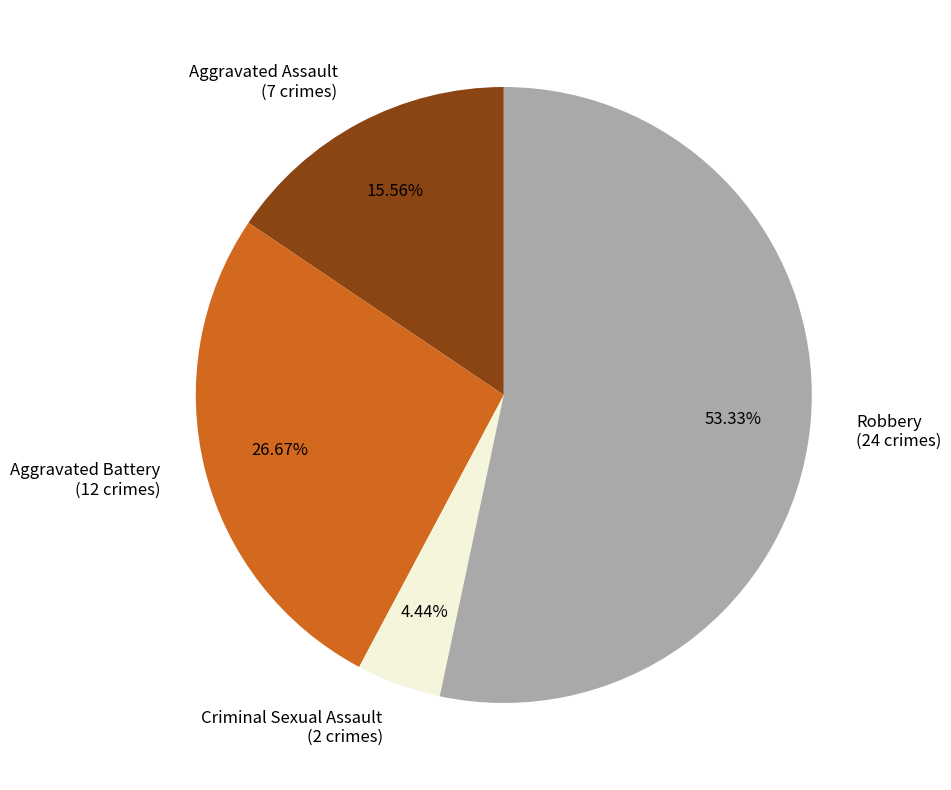

Is there a majority slice in this chart?

Yes